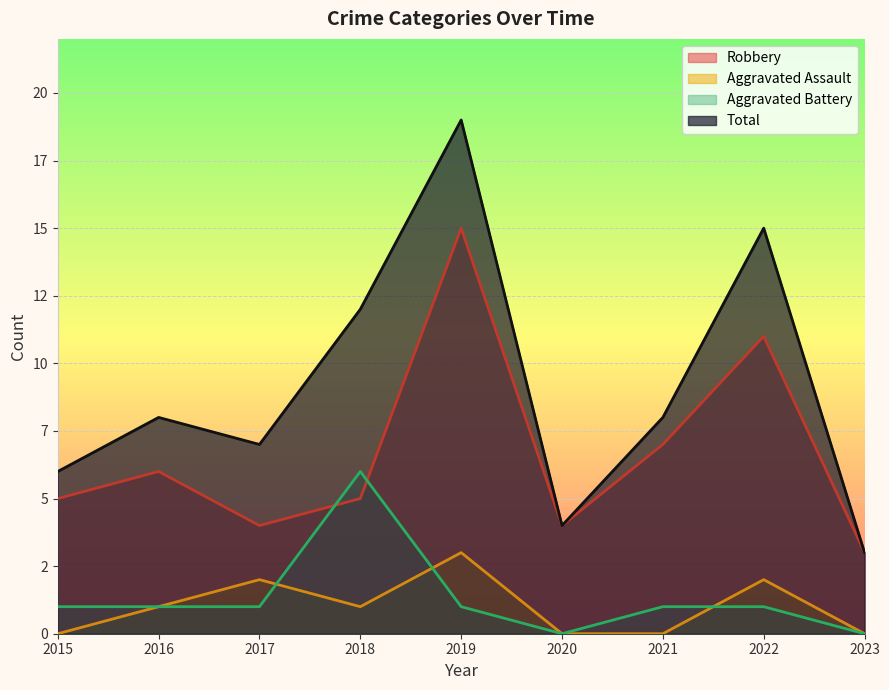

What is the spread (max minus min) of values at 2021?

8